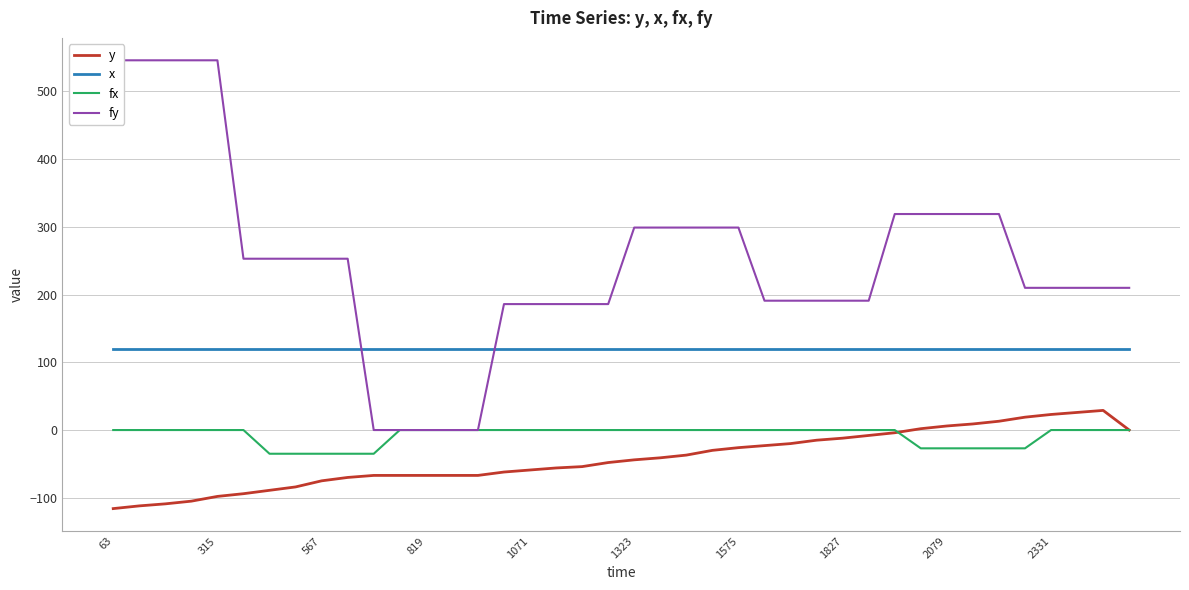

At how many categories does at least one series exceed 185?

35